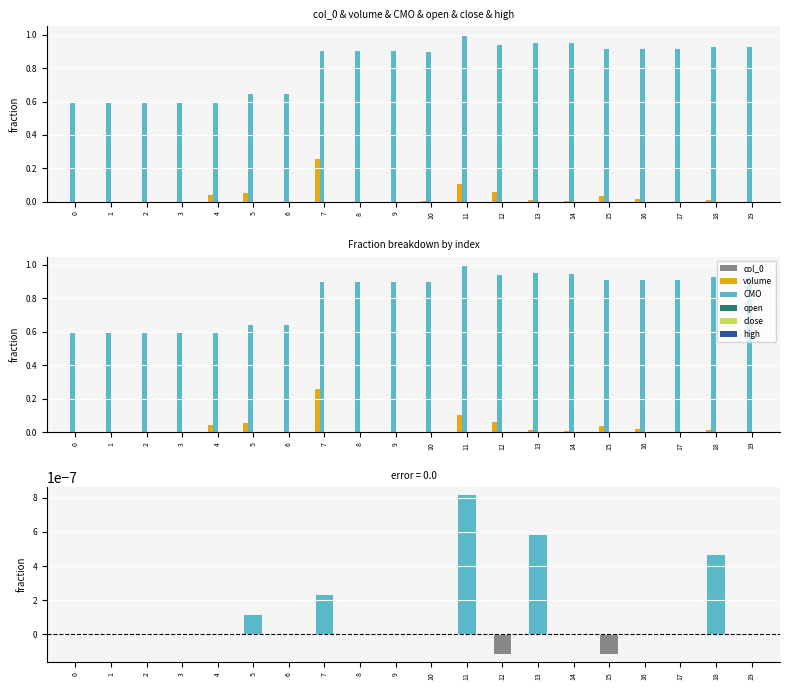

At which label is volume closest to 0?

17